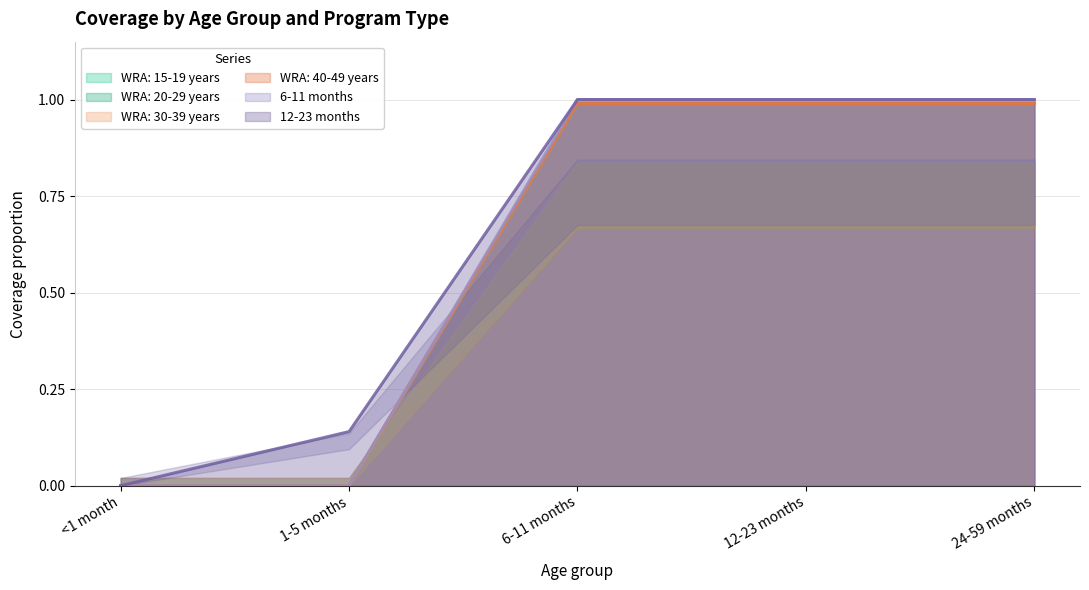

What are all the series names shown in the legend?

WRA: 15-19 years, WRA: 20-29 years, WRA: 30-39 years, WRA: 40-49 years, 6-11 months, 12-23 months